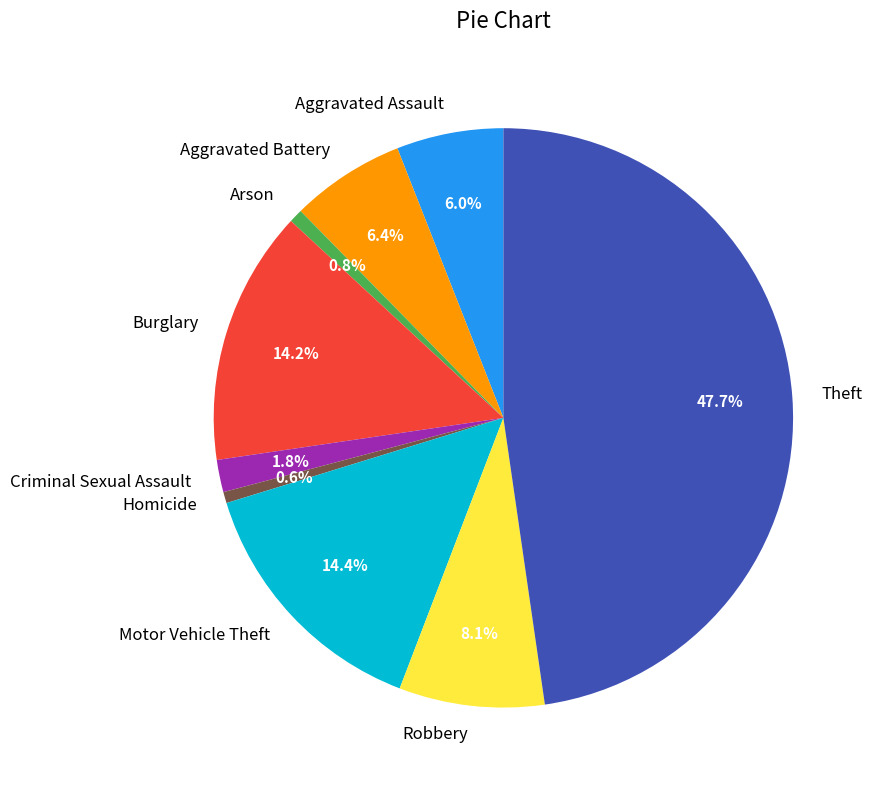

What percentage do Aggravated Assault and Theft together represent?

53.7%